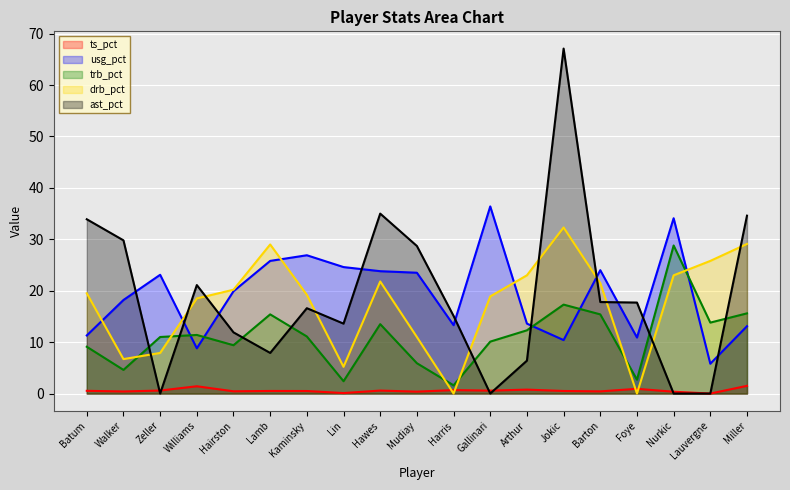

True or false: ast_pct has a value of 17.8 at Barton.

True